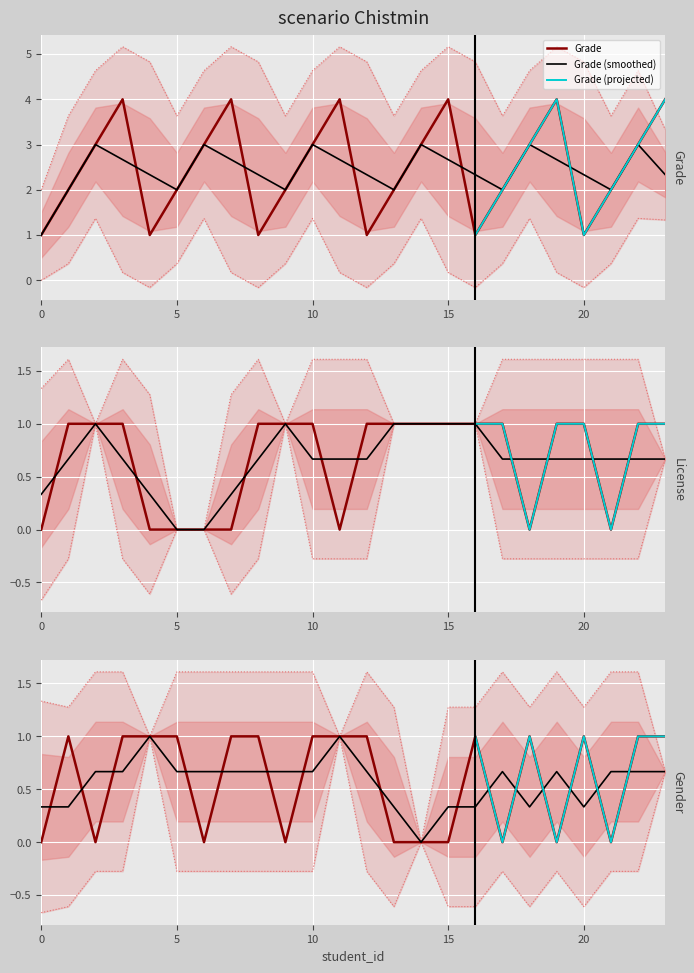

Does the chart display data point markers on the line(s)?

No